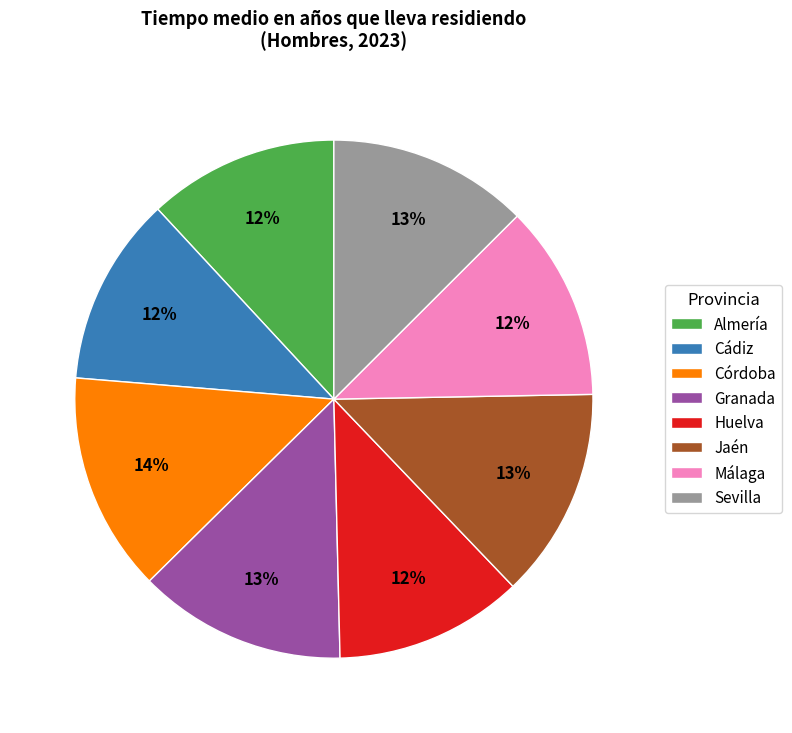

Count the number of slices in the pie.

8